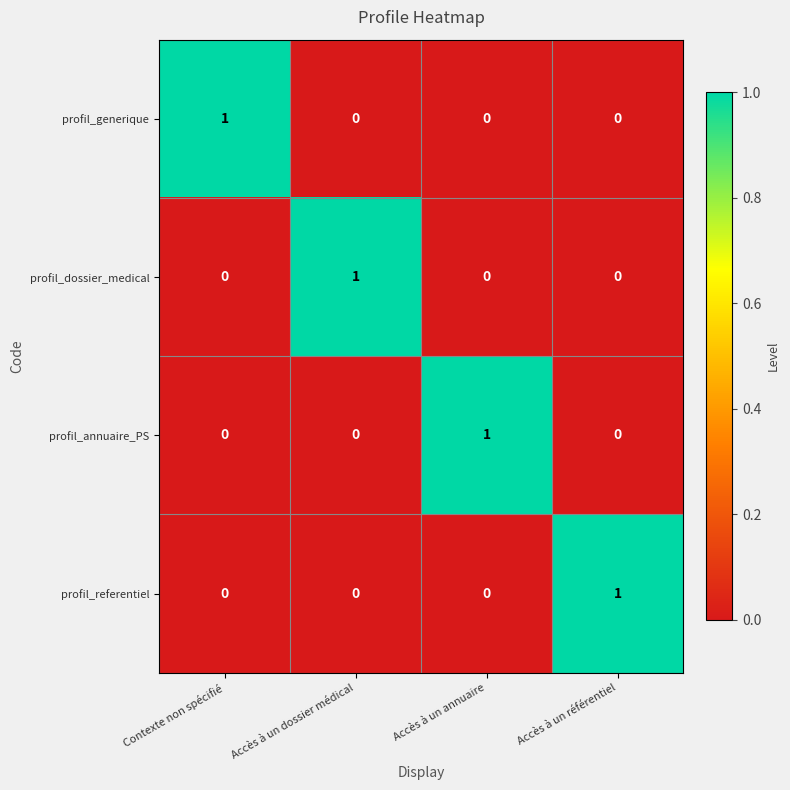

At how many categories does at least one series exceed 0?

4